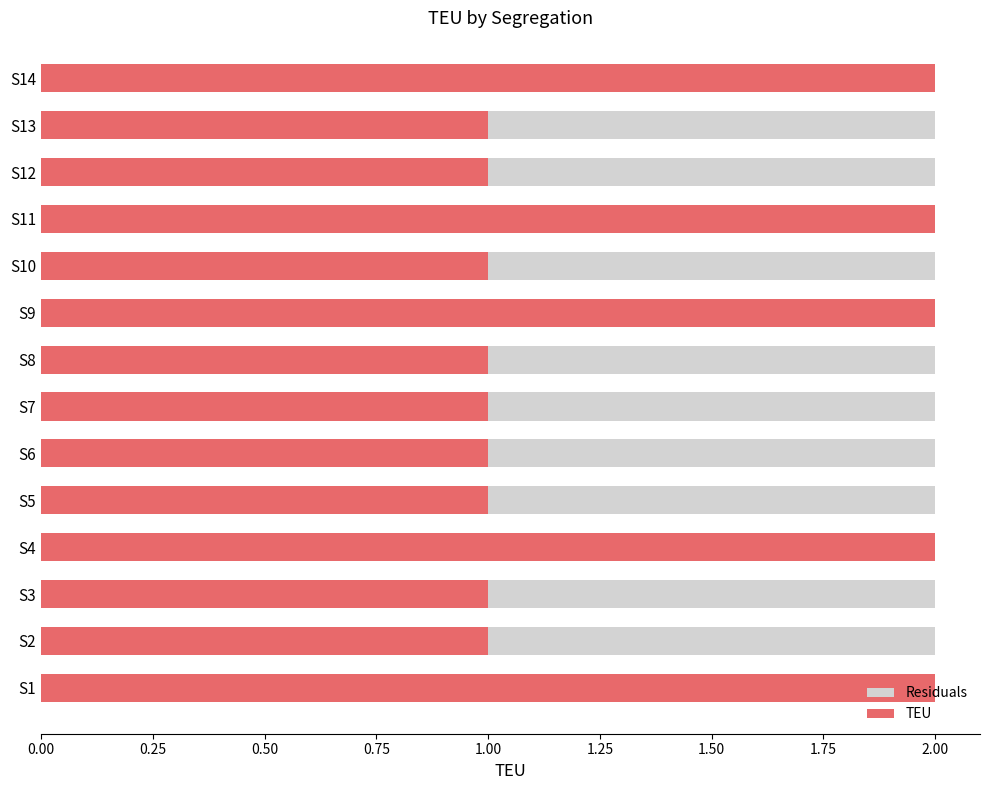

What is the difference between the maximum and minimum values in the TEU series?

1.0